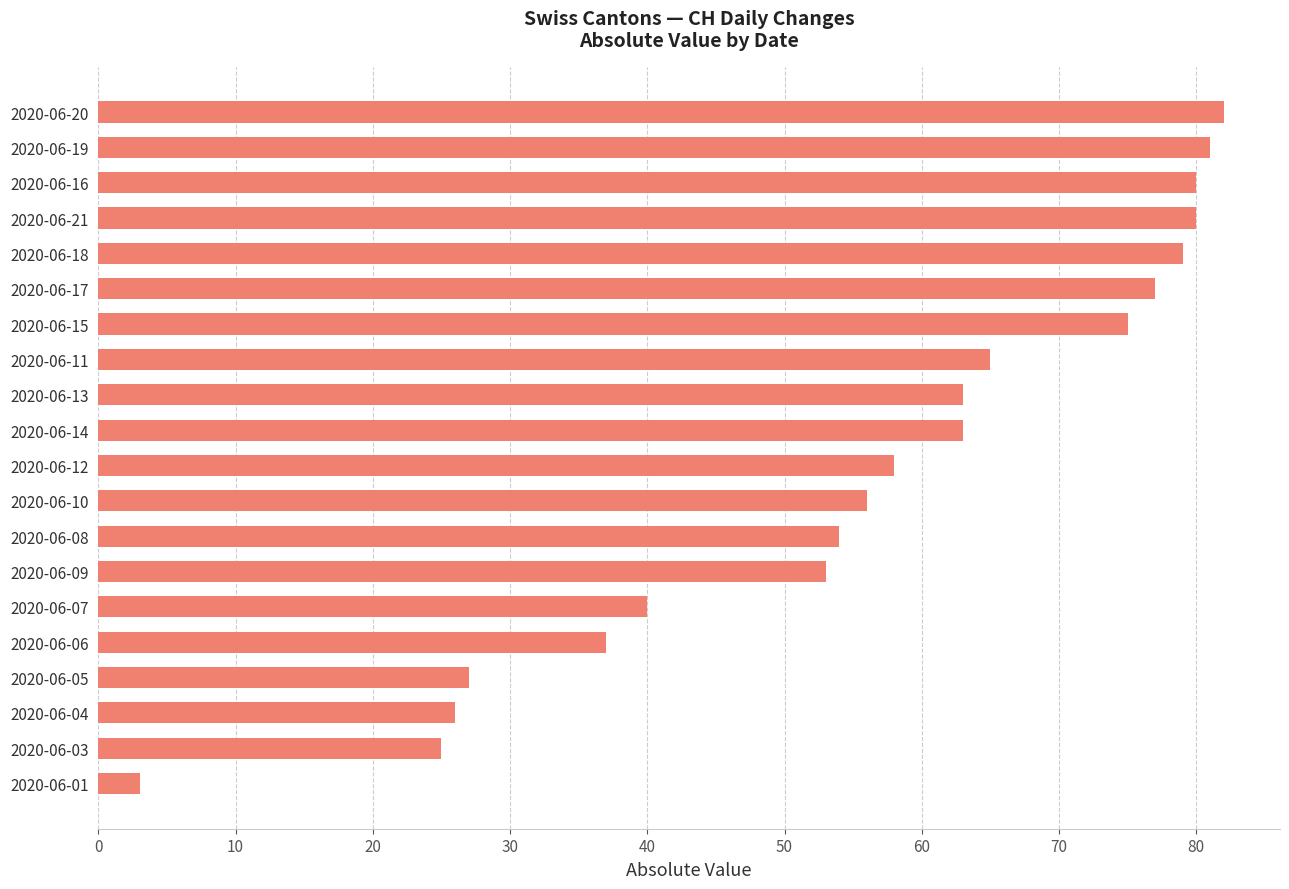

The value at 2020-06-19 is 52. True or false?

False